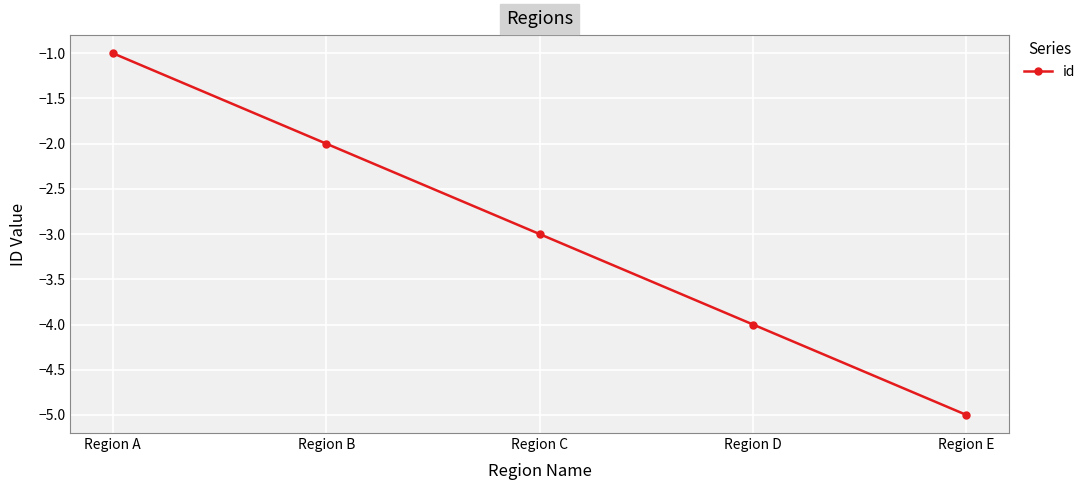

What is the change in value from Region C to Region D?

-1